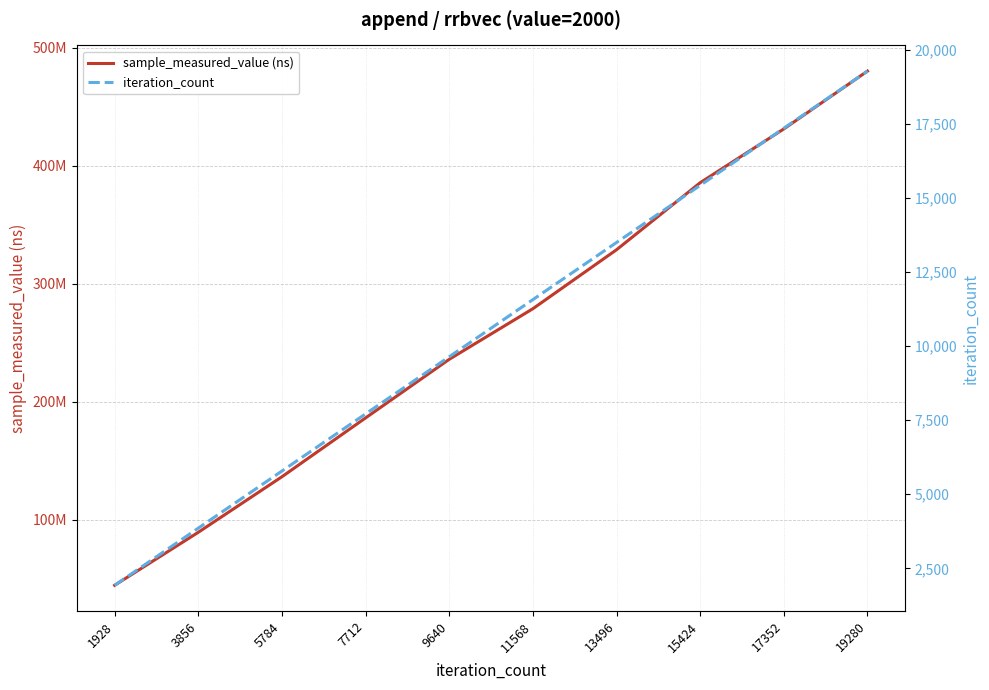

Where is iteration_count nearest to the value 10604?

9640